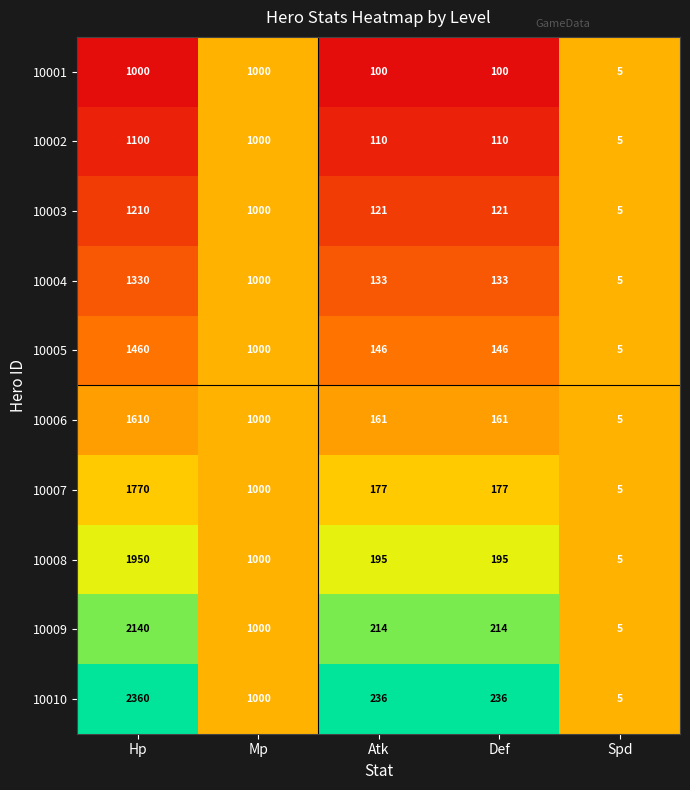

True or false: 10004 has a value of 5 at Spd.

True